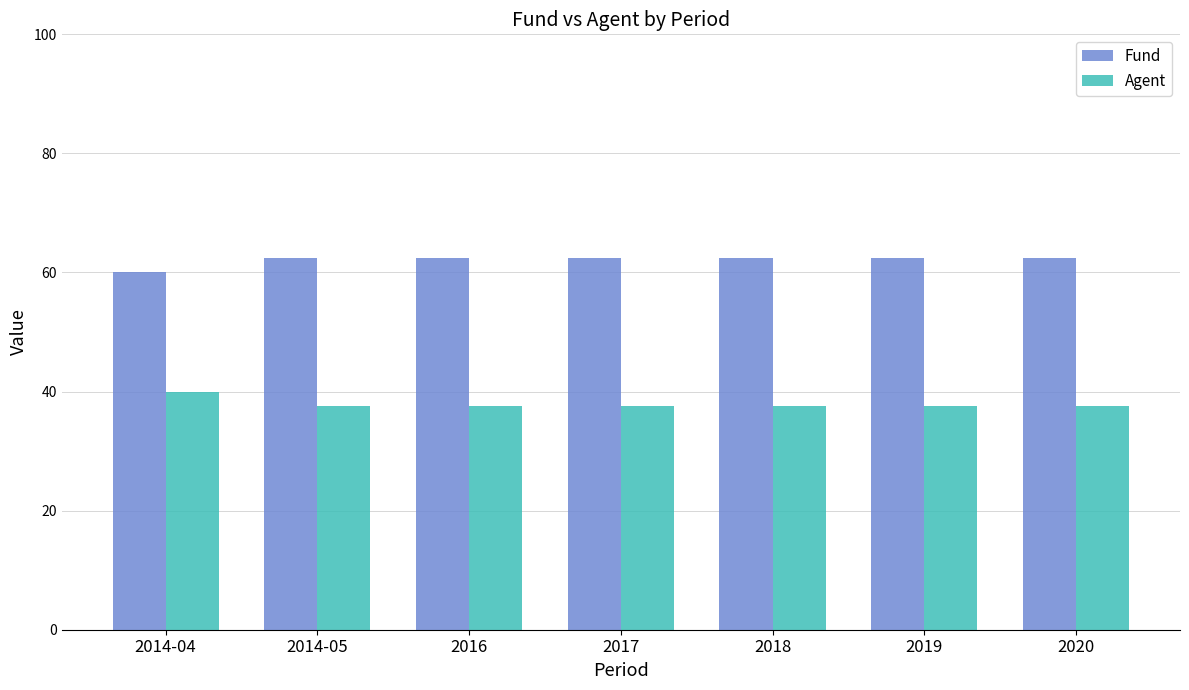

At how many categories does at least one series exceed 42?

7